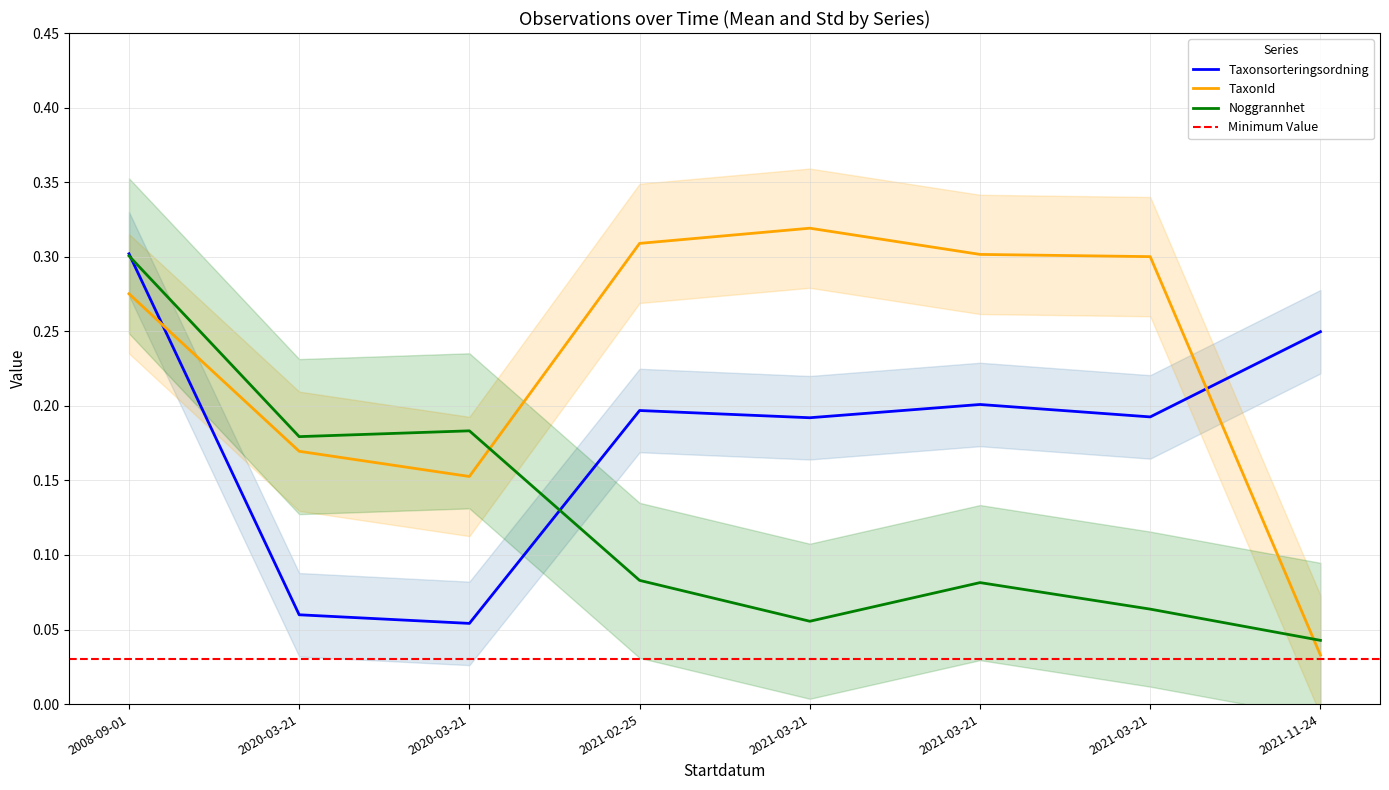

What is the total value across all series at 2021-03-21?

0.6